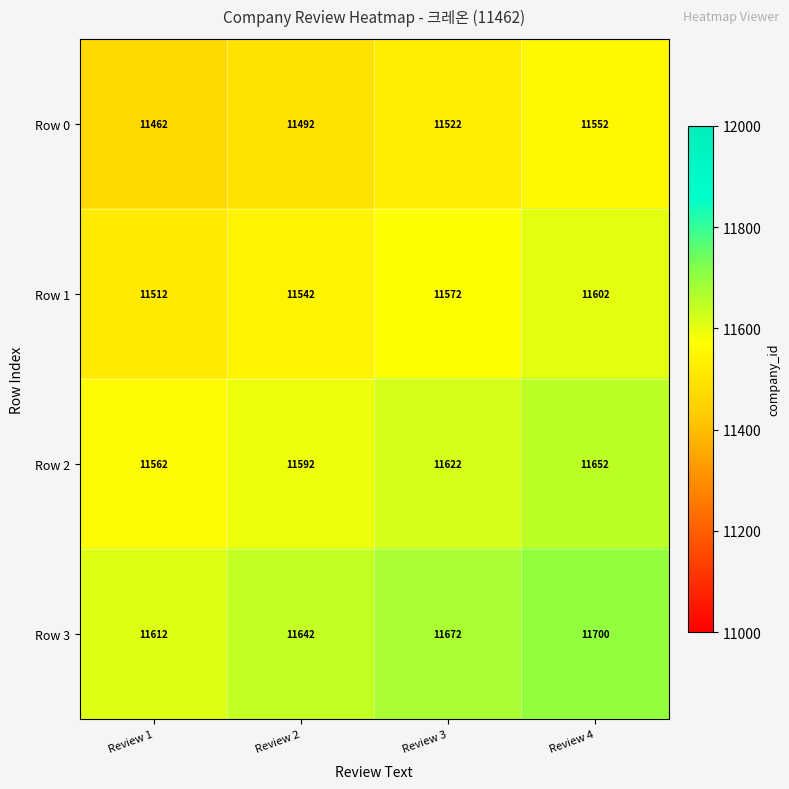

What is the difference between the Row 1 values at Review 1 and Review 3?

60